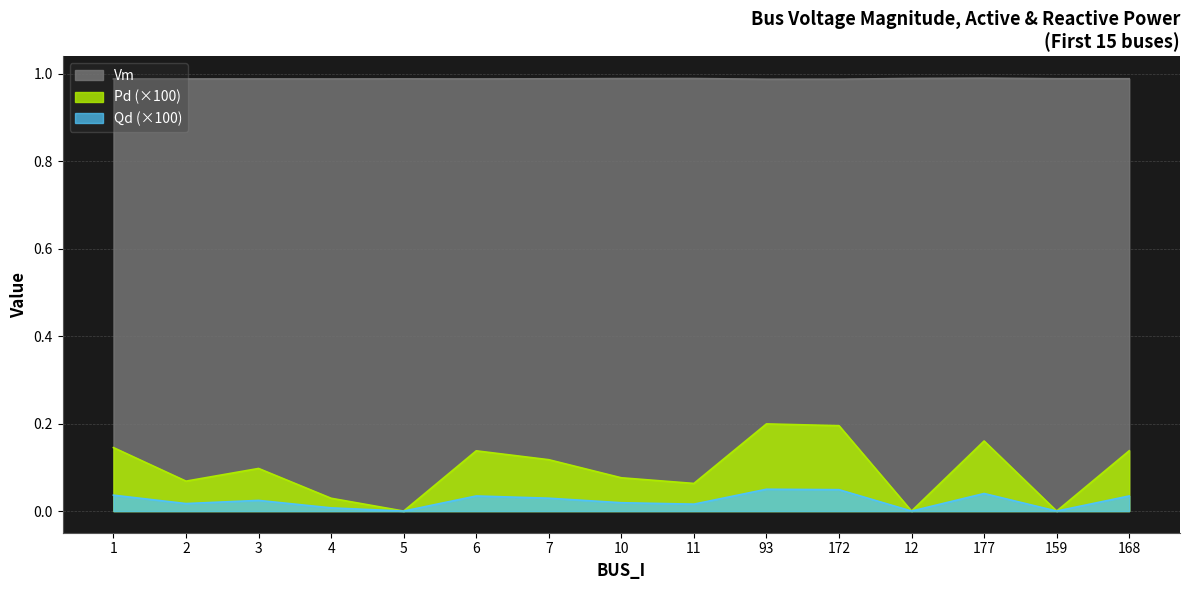

What is the label of the 14th point from the right?

2